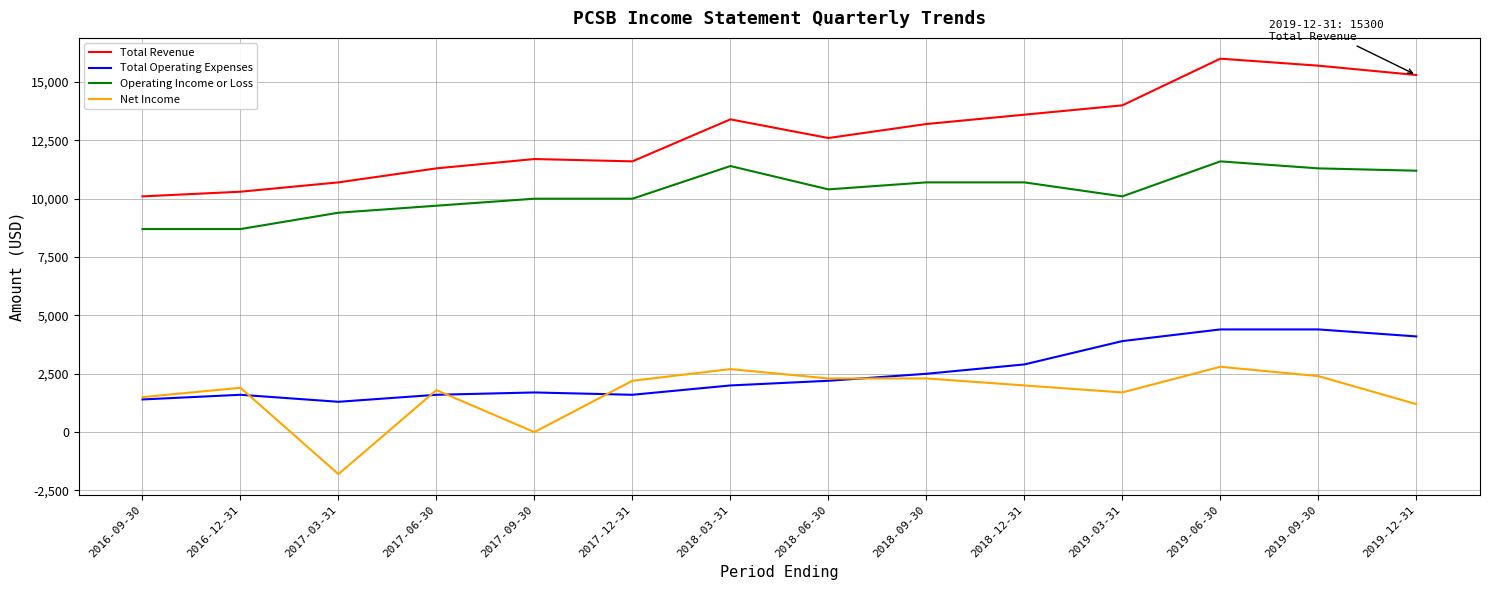

Read the Net Income value at 2019-06-30, to the nearest 10.

2800